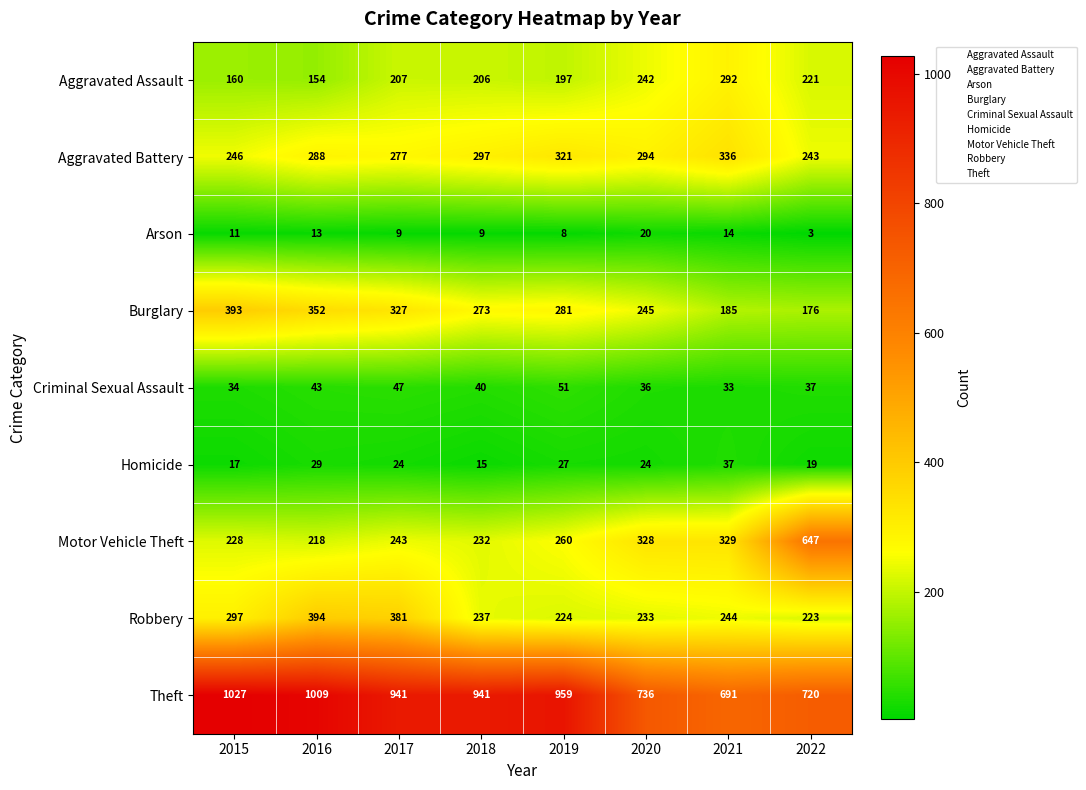

What is the smallest value displayed?

3